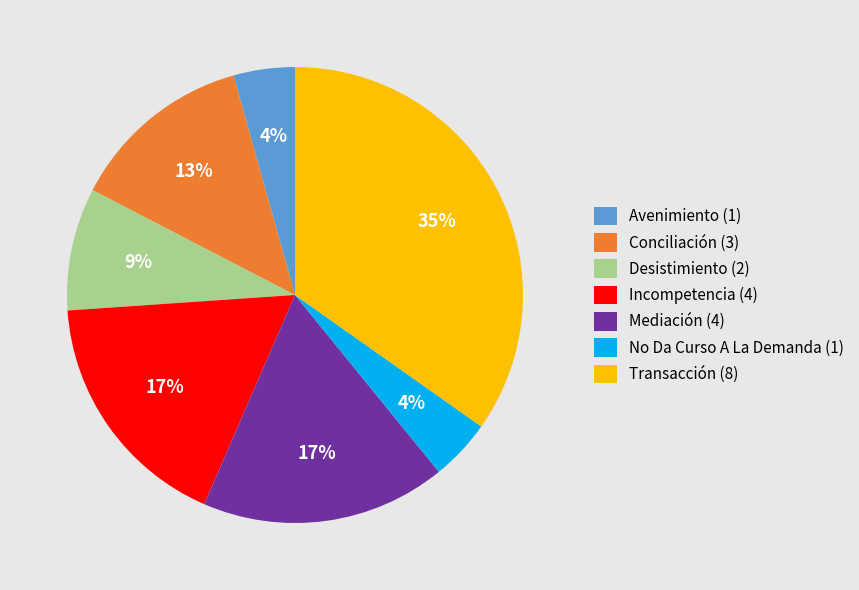

Is it true that Desistimiento (2) is 9% of the pie?

True